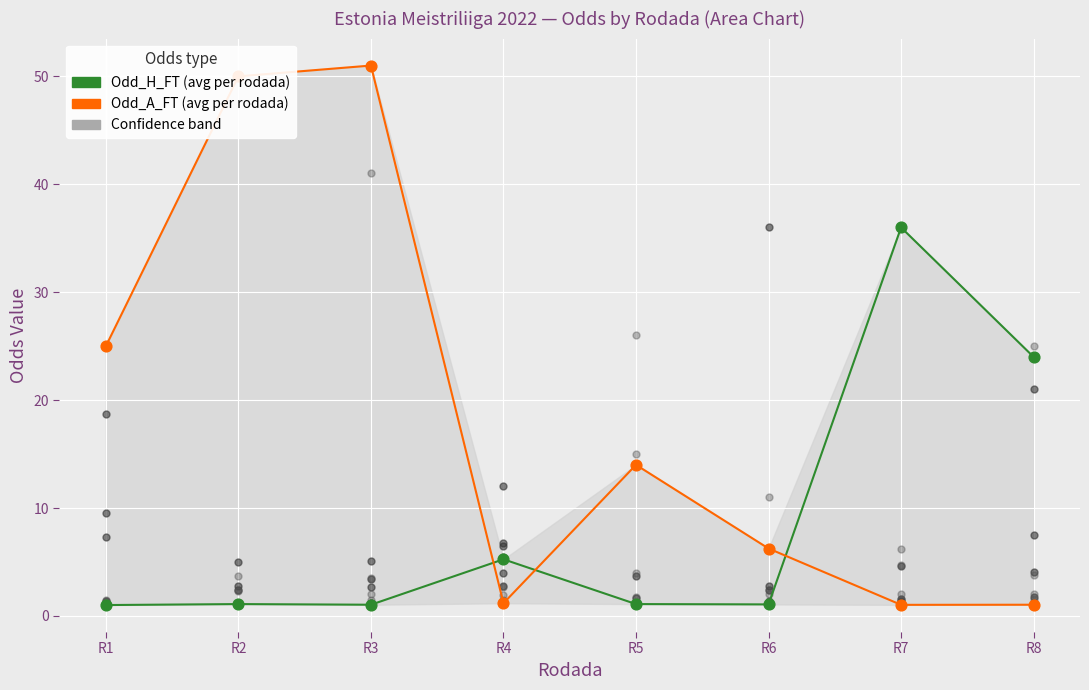

Is the value of Odd_H_FT at R8 greater than the value of Odd_A_FT at R3?

No